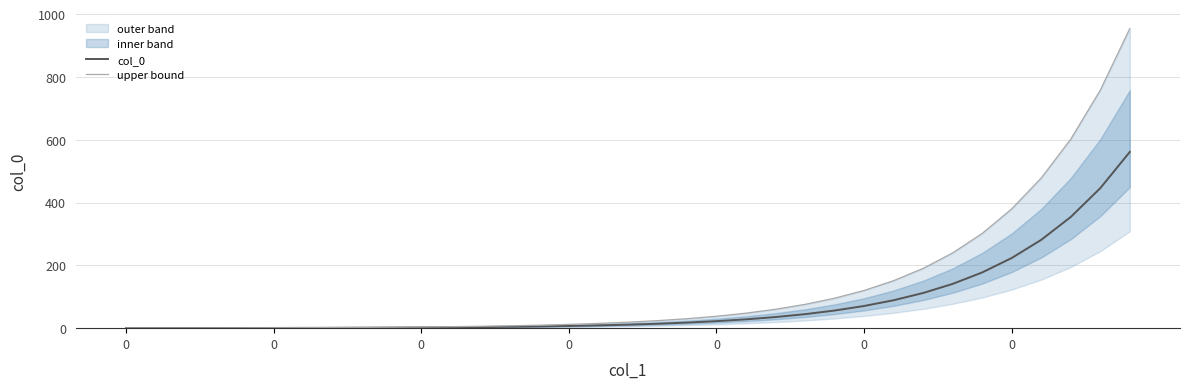

Rank the series by their average value, from lowest to highest.

col_0, upper bound